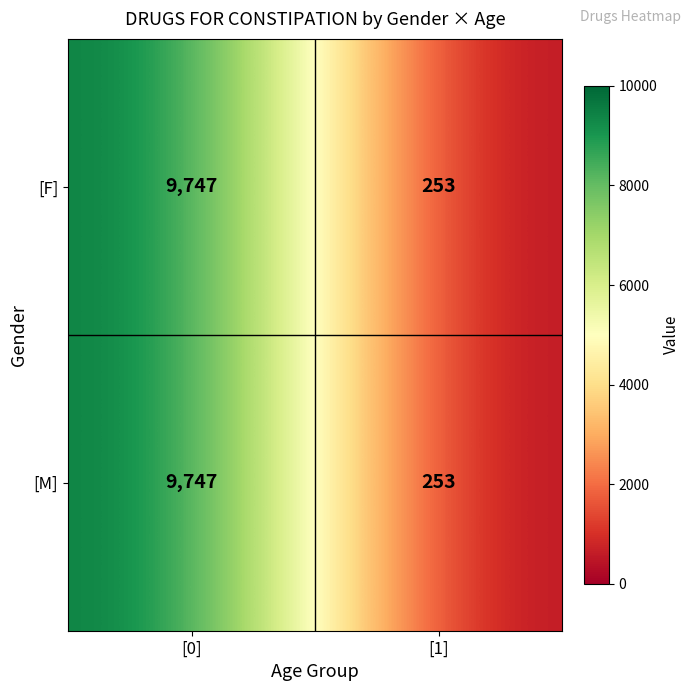

List the labels in order of [F] value, smallest first.

[1], [0]